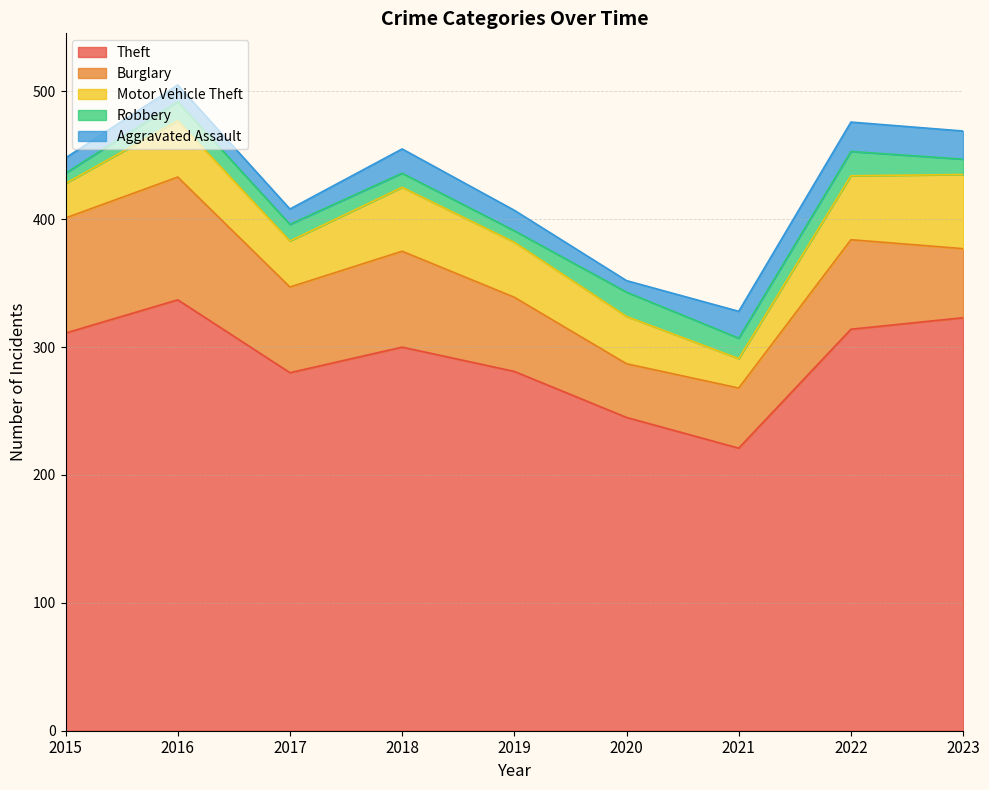

In Theft, how many points are higher than both neighbors (excluding endpoints)?

2